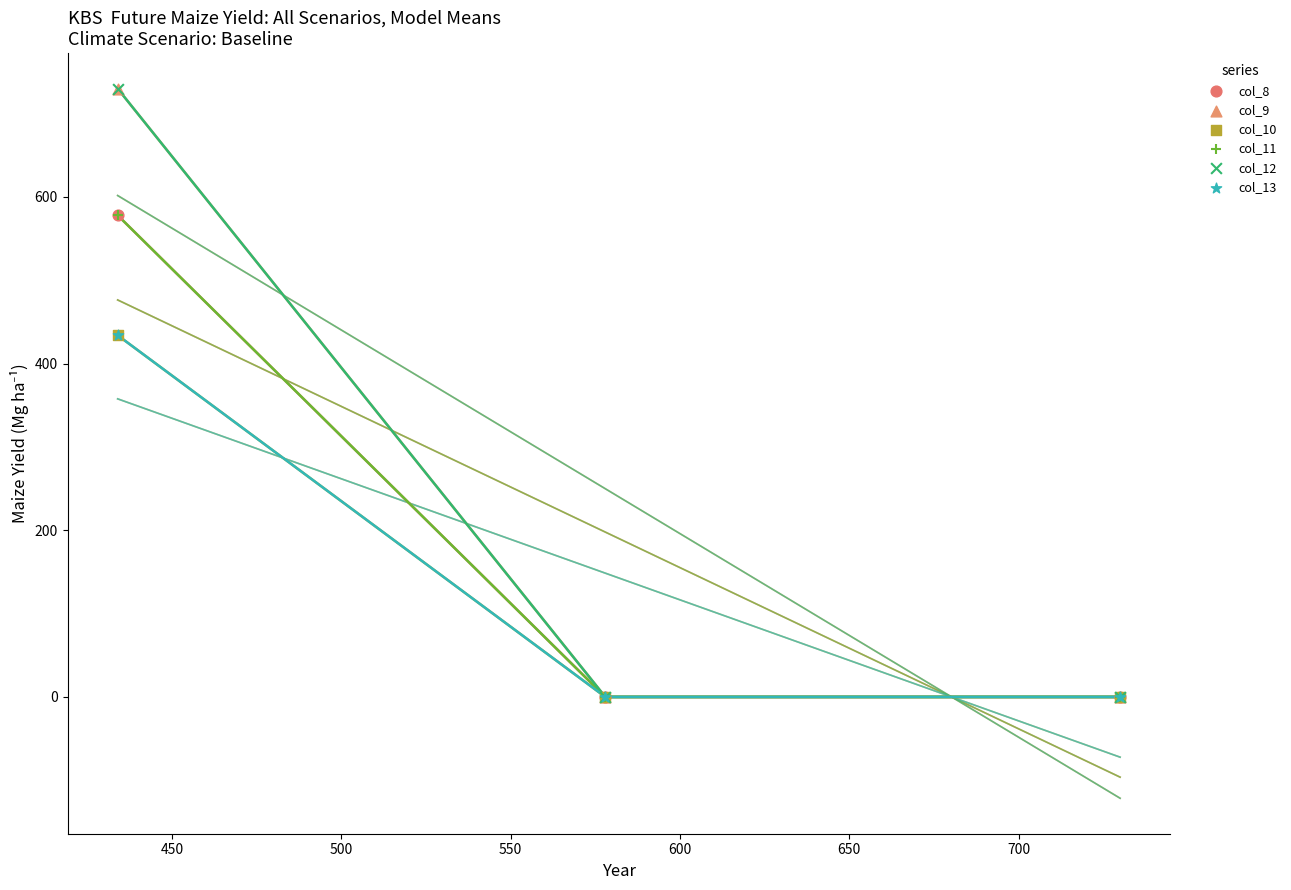

Which series reaches the maximum Y coordinate?

col_9